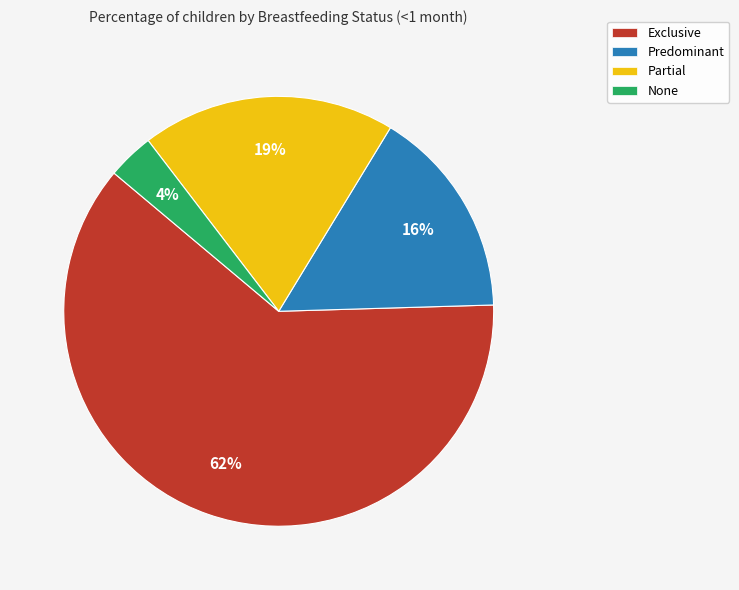

To the nearest percent, what is the difference between the Partial and Predominant slice percentages?

3%